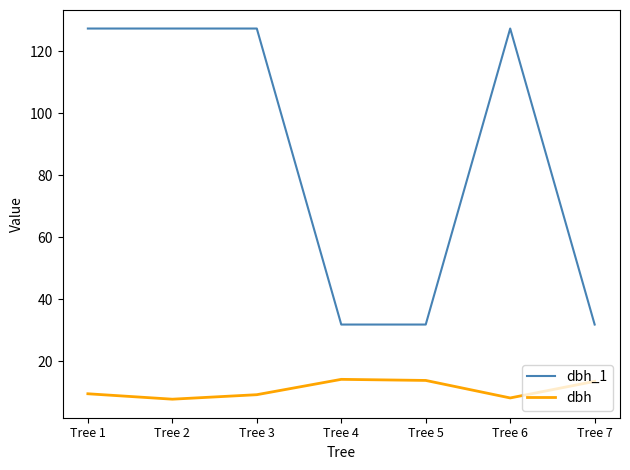

True or false: dbh_1 and dbh intersect in this chart.

False